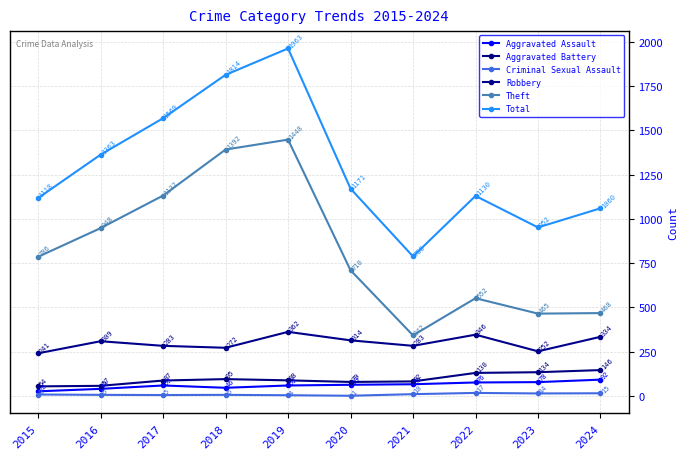

What is the spread (max minus min) of values at 2020?

1170